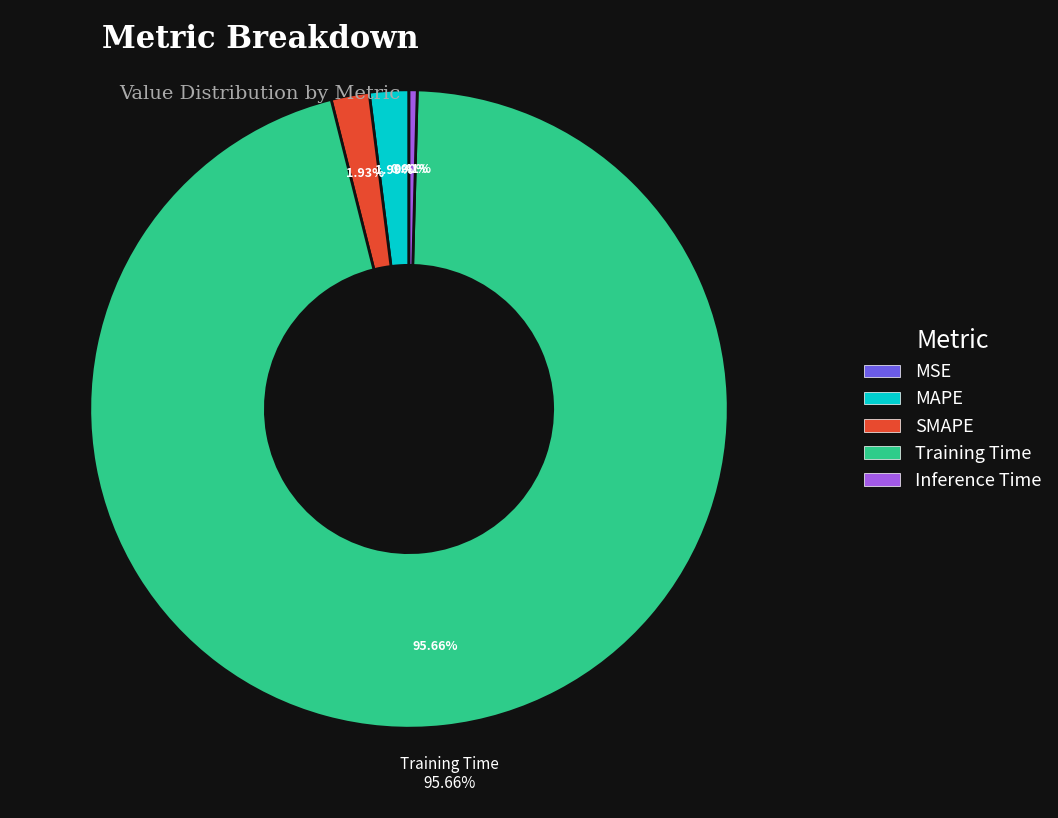

Which has a higher value, Training Time or MAPE?

Training Time